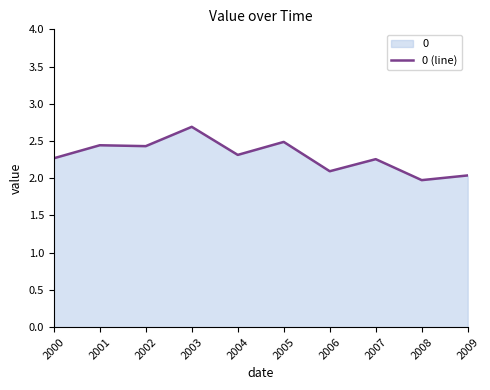

Which has a higher value, 2002 or 2008?

2002